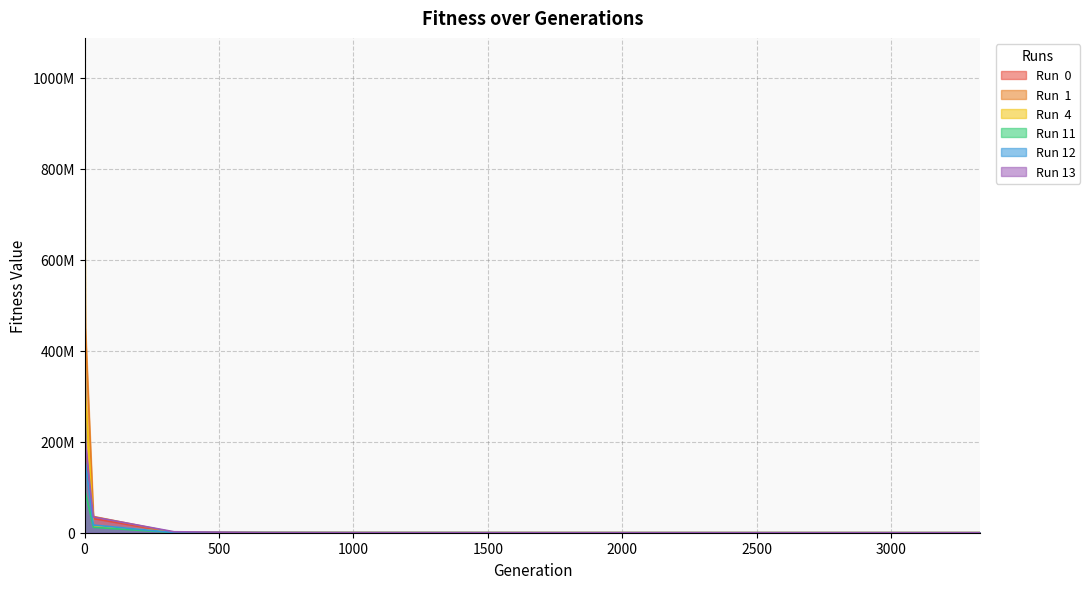

True or false: Run 13 has more than 1 interior local peaks.

False